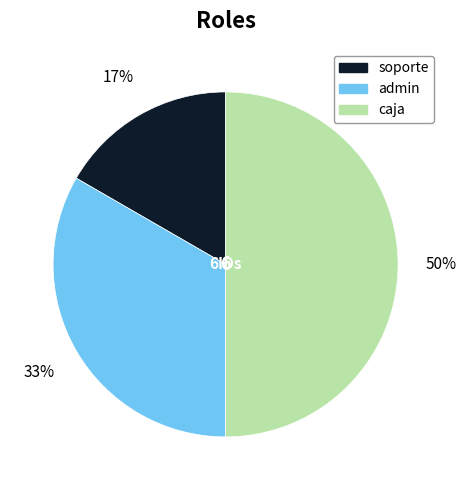

Which has a higher value, soporte or admin?

admin